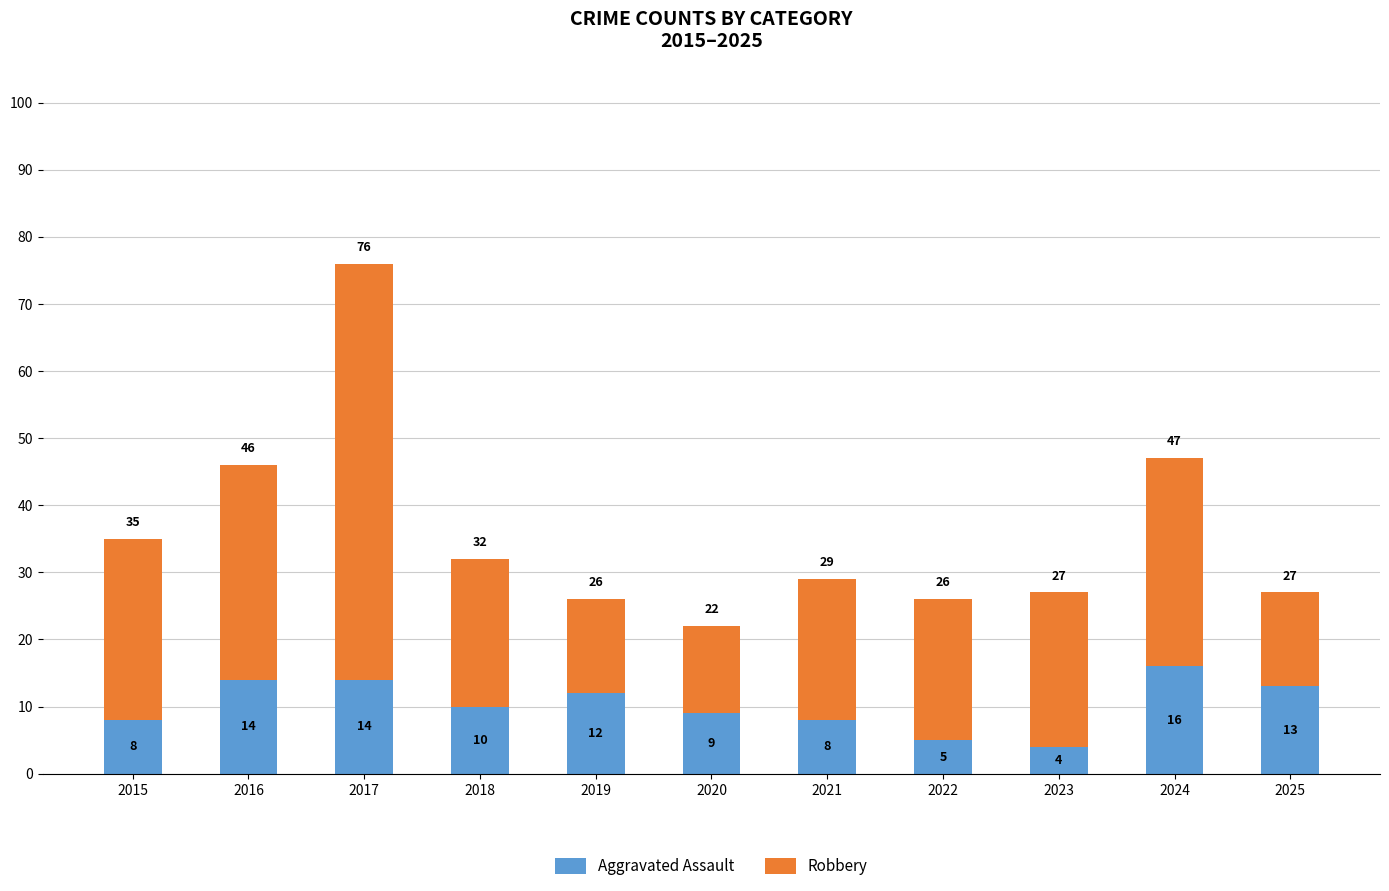

What value does the Aggravated Assault series have at 2018?

10